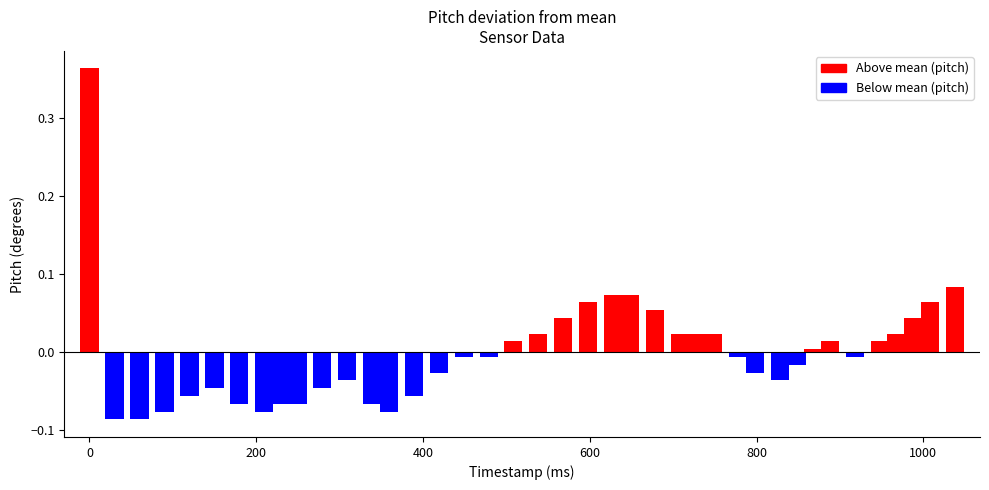

Count the number of categories in the chart.

40